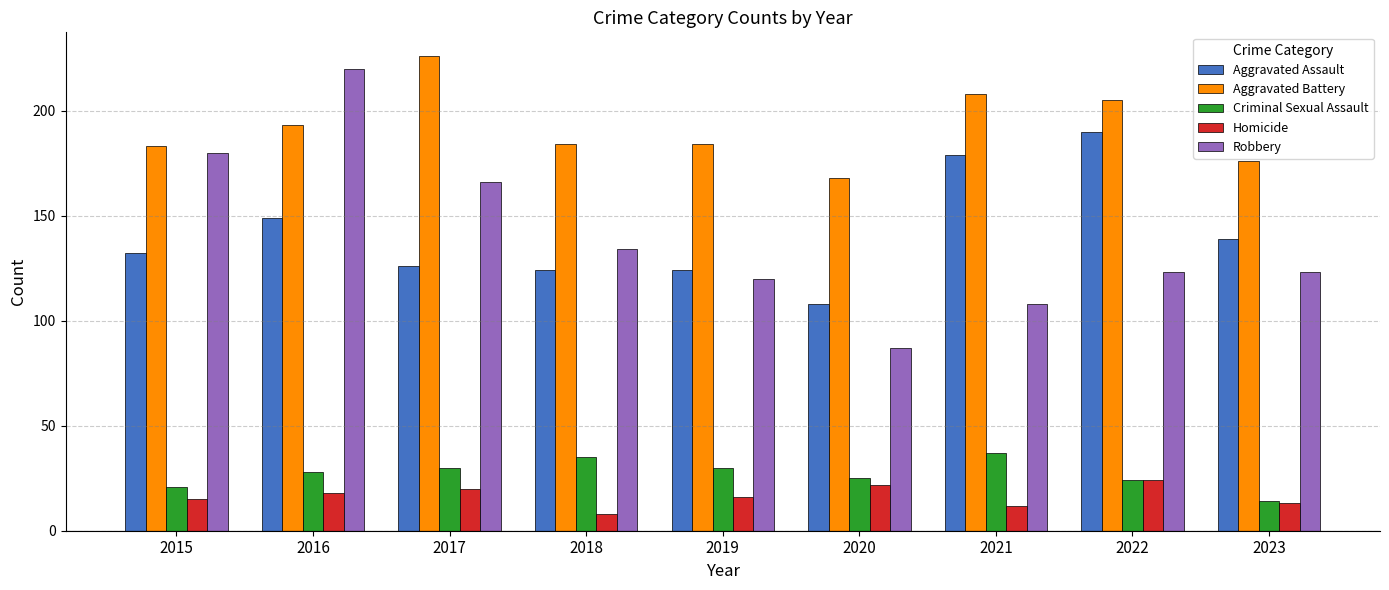

What is the minimum value for Homicide?

8